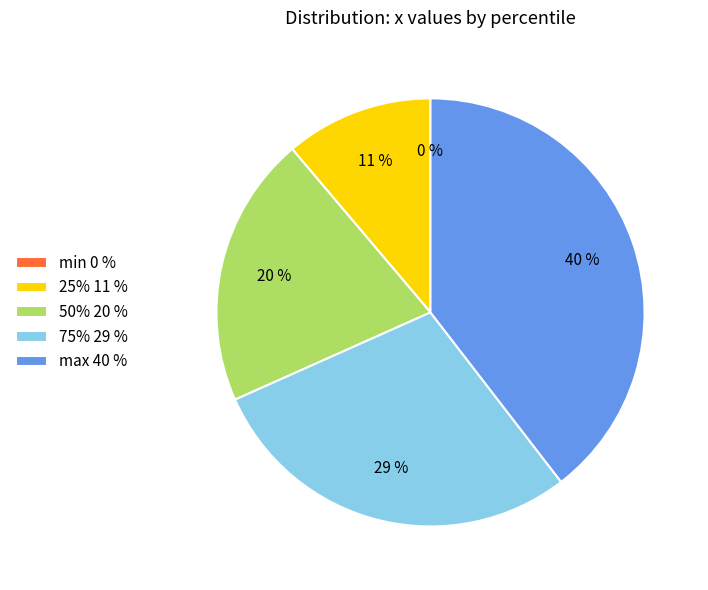

Does any single category account for the majority?

No